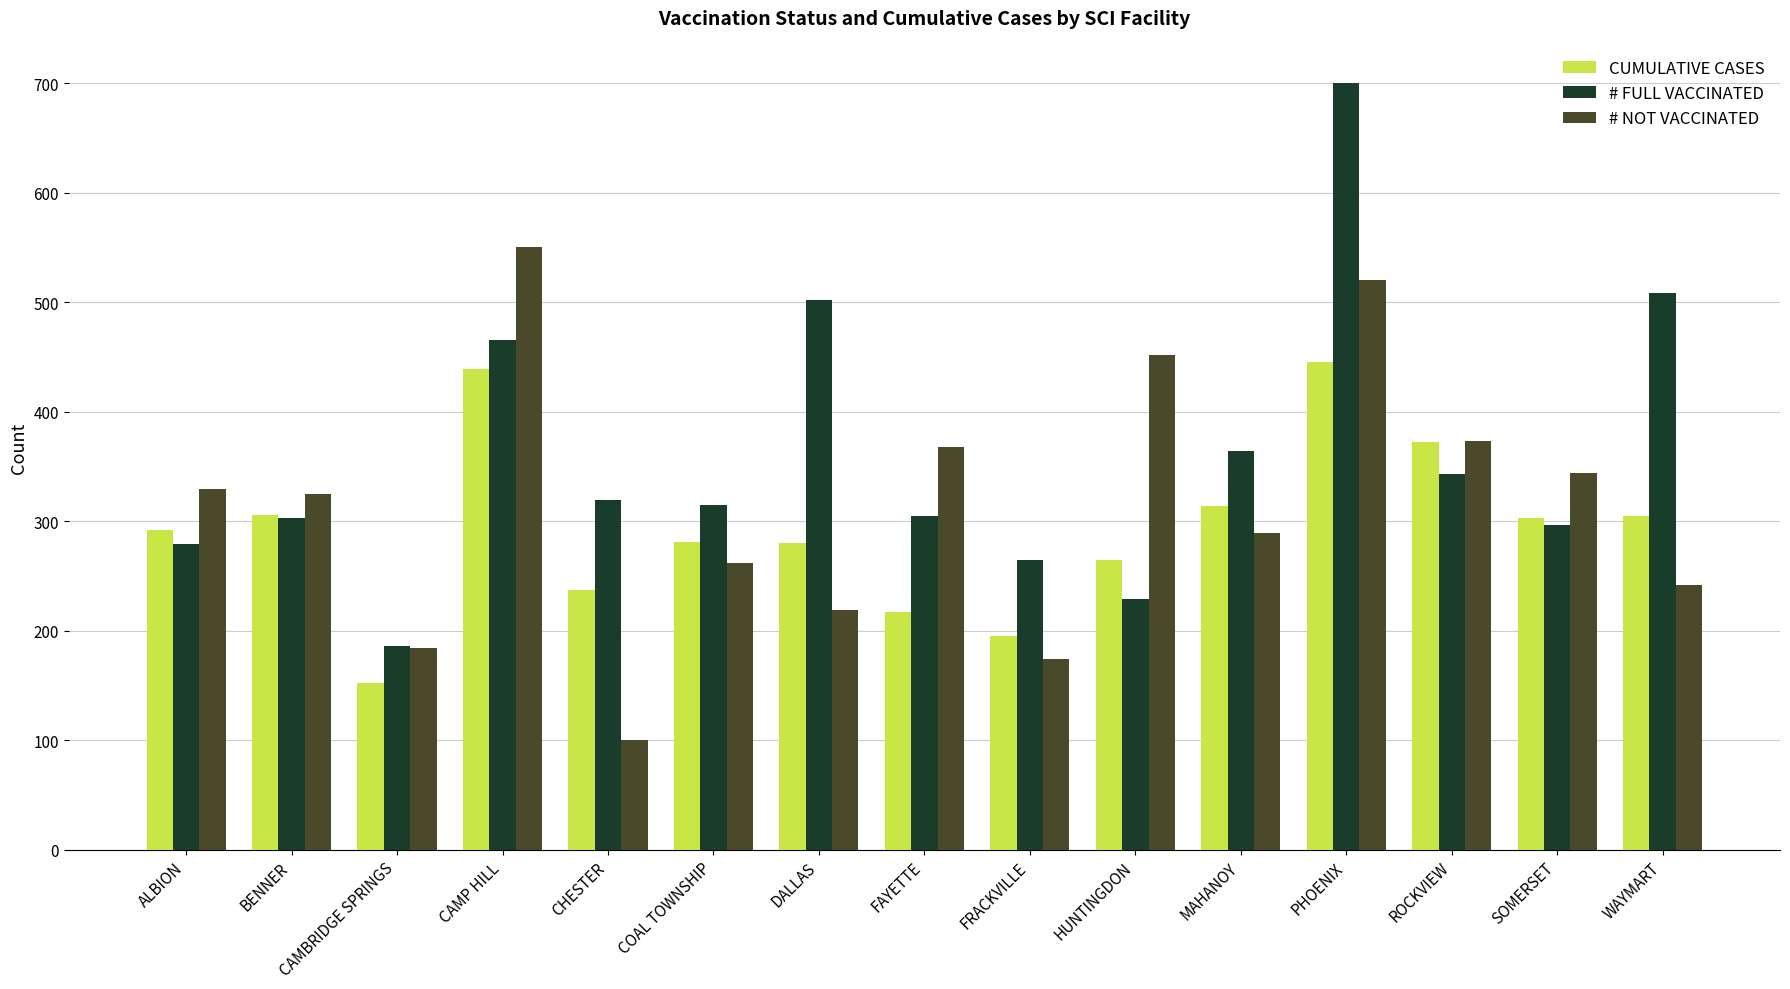

What is the maximum value shown in the chart?

700